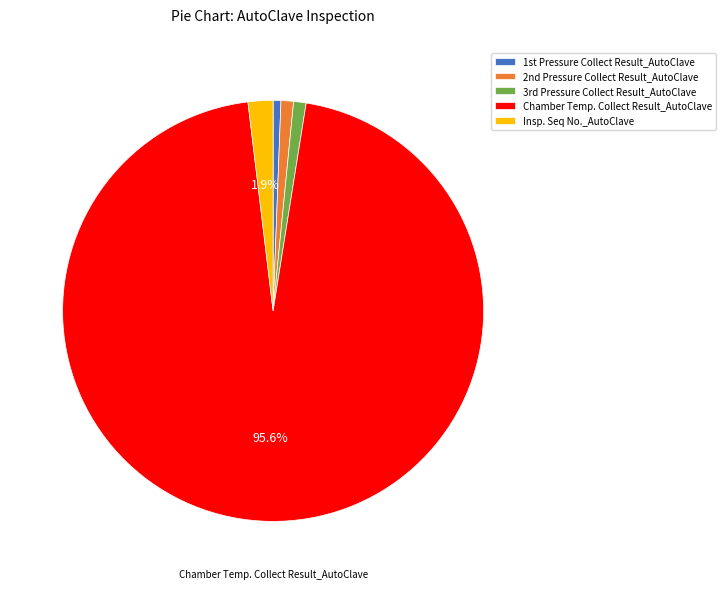

Is there any slice that represents more than half of the pie?

Yes